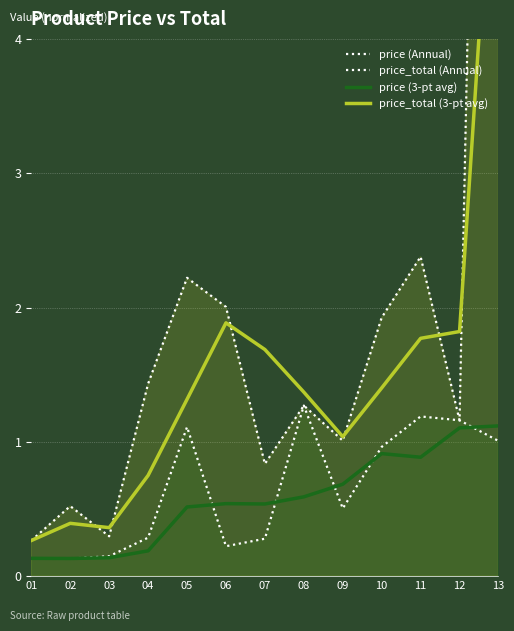

Reading right to left, what are all the values shown in this chart?

price (Annual): 1.0	1.2	1.2	1.0	0.5	1.3	0.3	0.2	1.1	0.3	0.1	0.1	0.1
price_total (Annual): 15.1	1.2	2.4	1.9	1.0	1.3	0.8	2.0	2.2	1.4	0.3	0.5	0.3
price (3-pt avg): 1.1	1.1	0.9	0.9	0.7	0.6	0.5	0.5	0.5	0.2	0.1	0.1	0.1
price_total (3-pt avg): 6.2	1.8	1.8	1.4	1.0	1.4	1.7	1.9	1.3	0.7	0.4	0.4	0.3